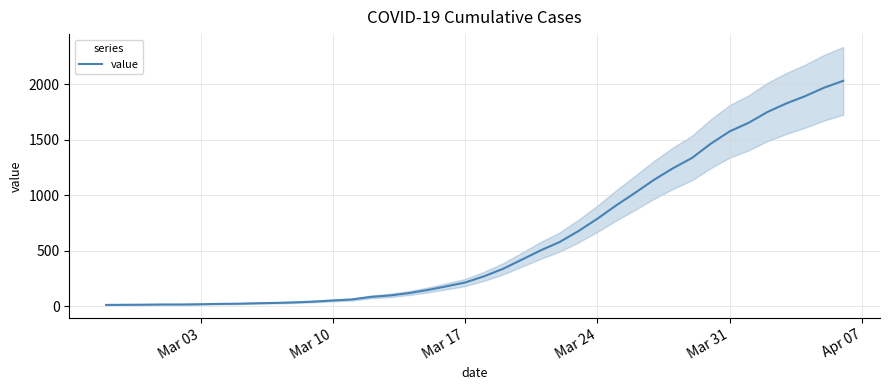

What is the maximum value for value?

2032